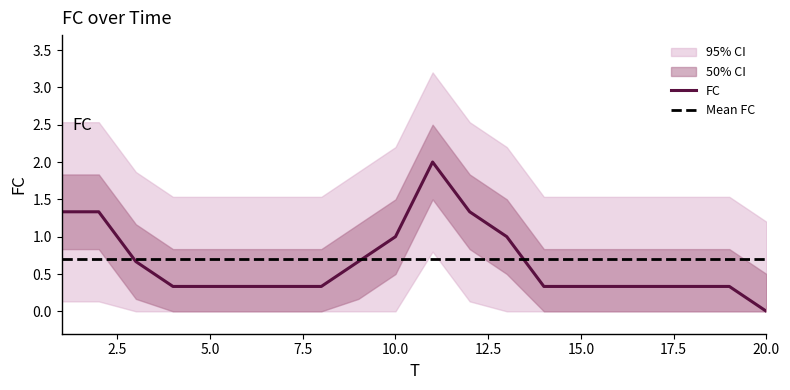

What is the maximum value for FC?

2.0